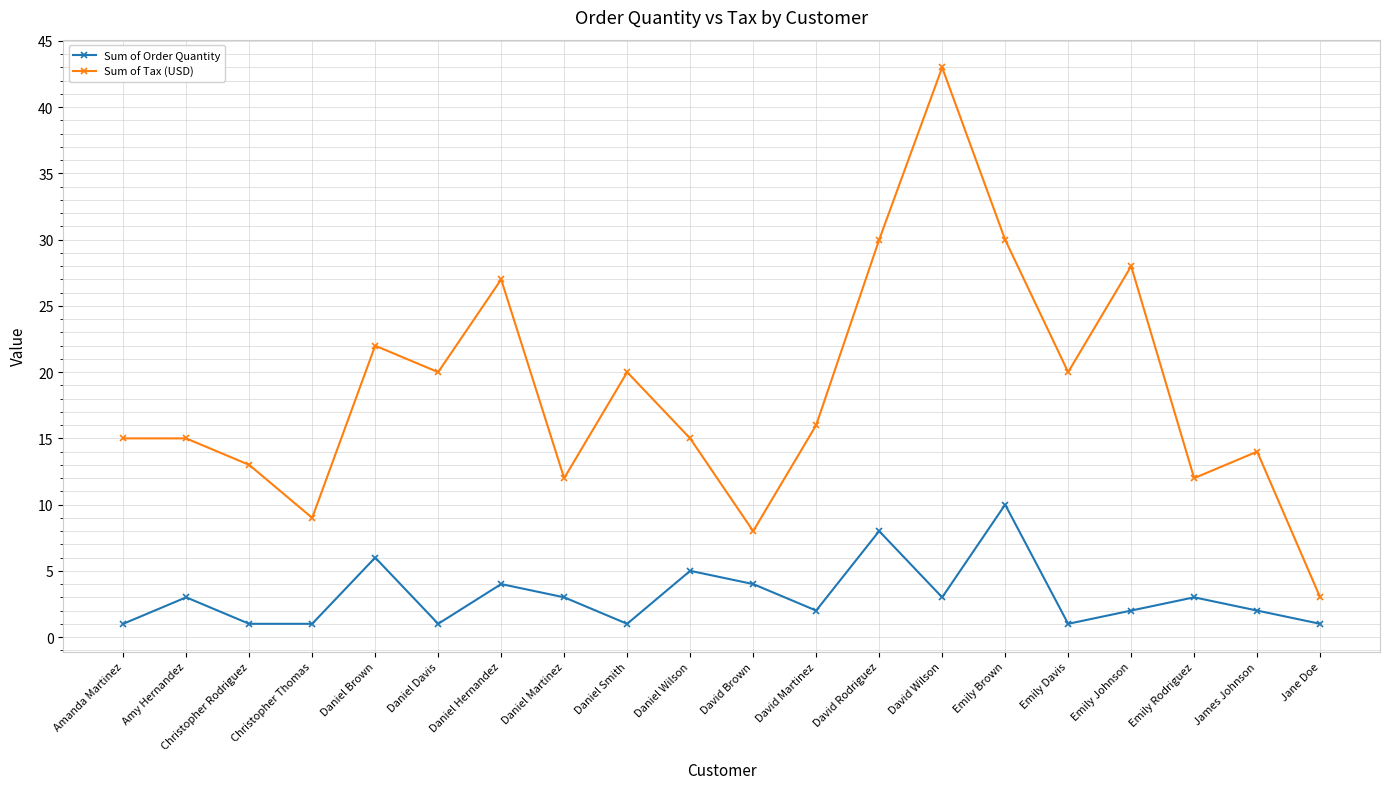

True or false: Sum of Order Quantity has more than 1 points higher than both neighbors.

True